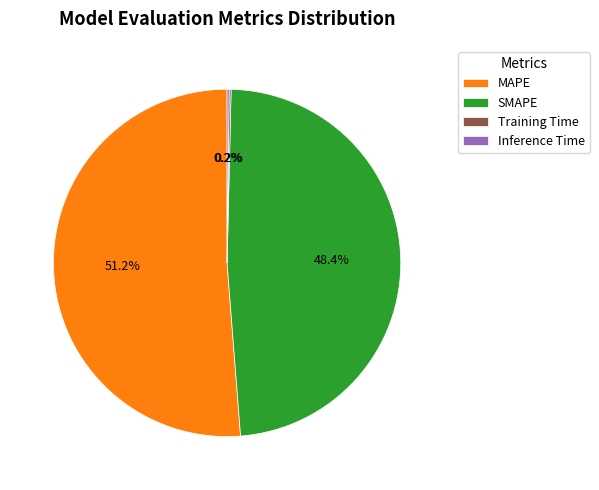

Does any single category account for the majority?

Yes